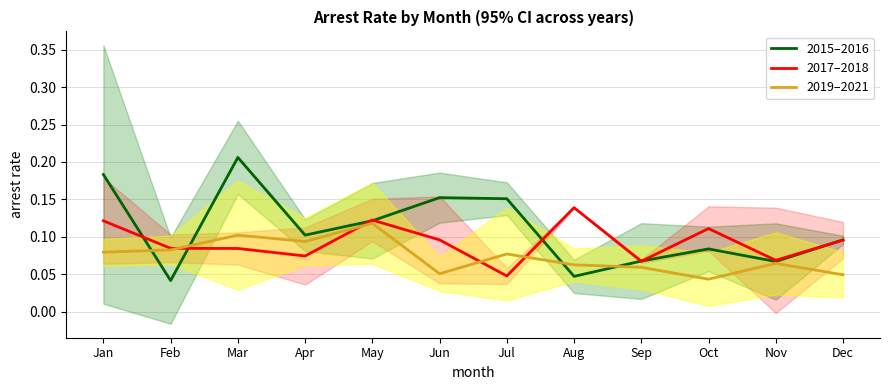

What is the value of the 2017–2018 point at the 12th from the left?

0.1